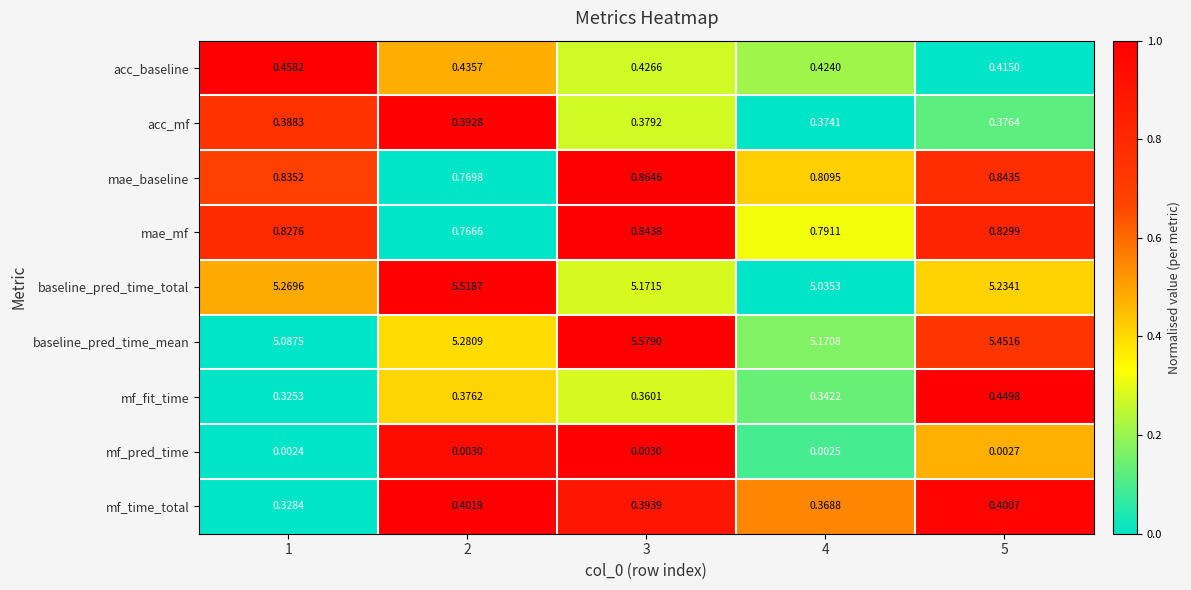

What is the total value across all series at 3?

14.0